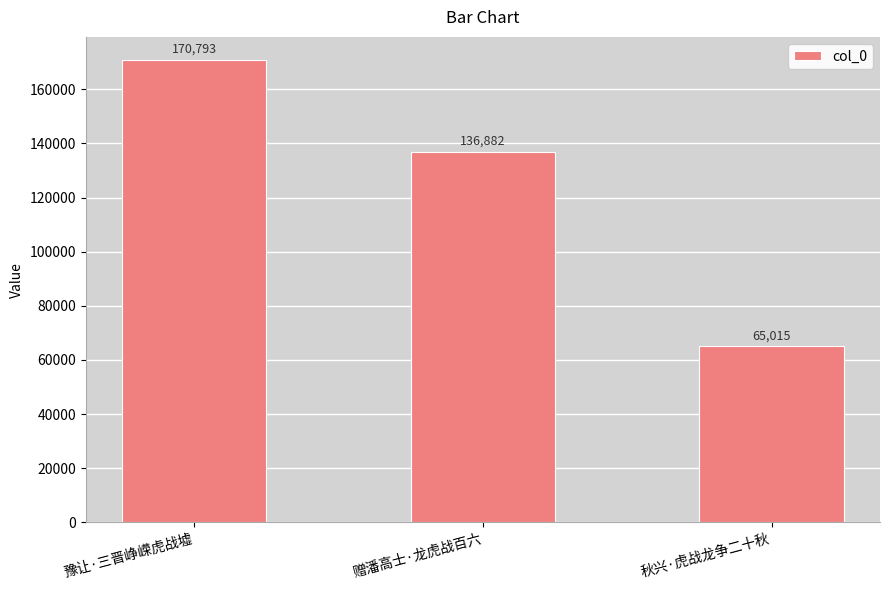

Does the chart contain stacked bars?

No